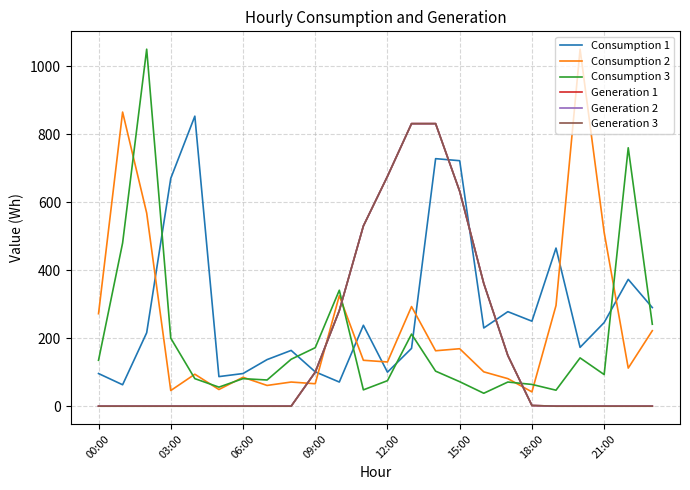

Is this an area chart (filled region under the line)?

No